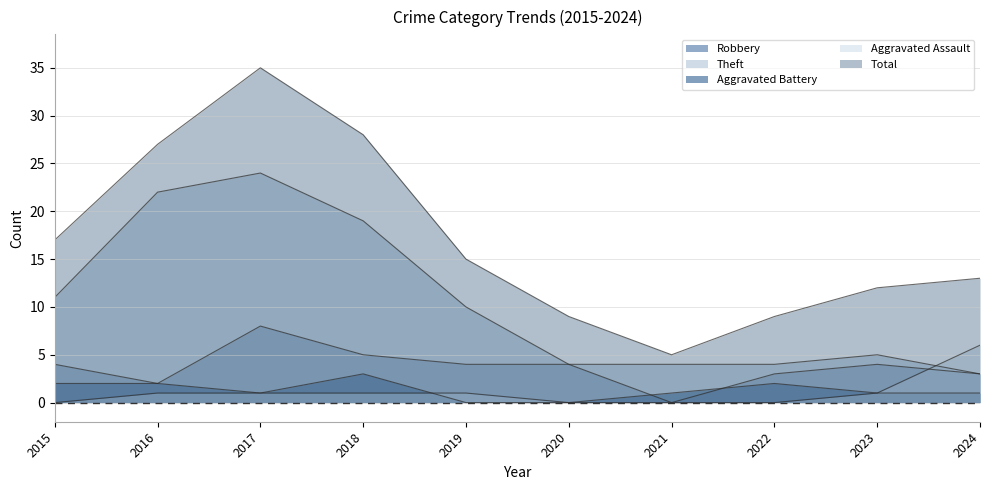

Between 2022 and 2024, which is larger?

2022